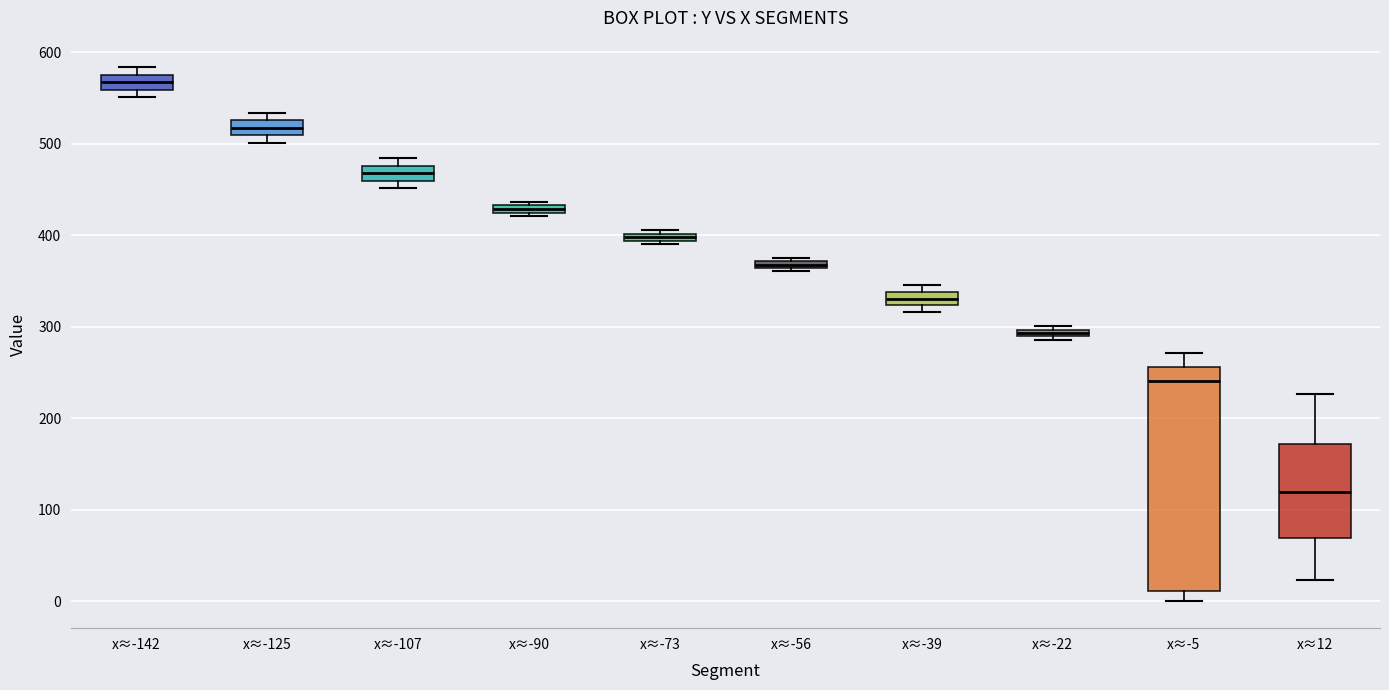

Comparing the boxes themselves (not the whiskers), which one is the tallest?

x≈-5